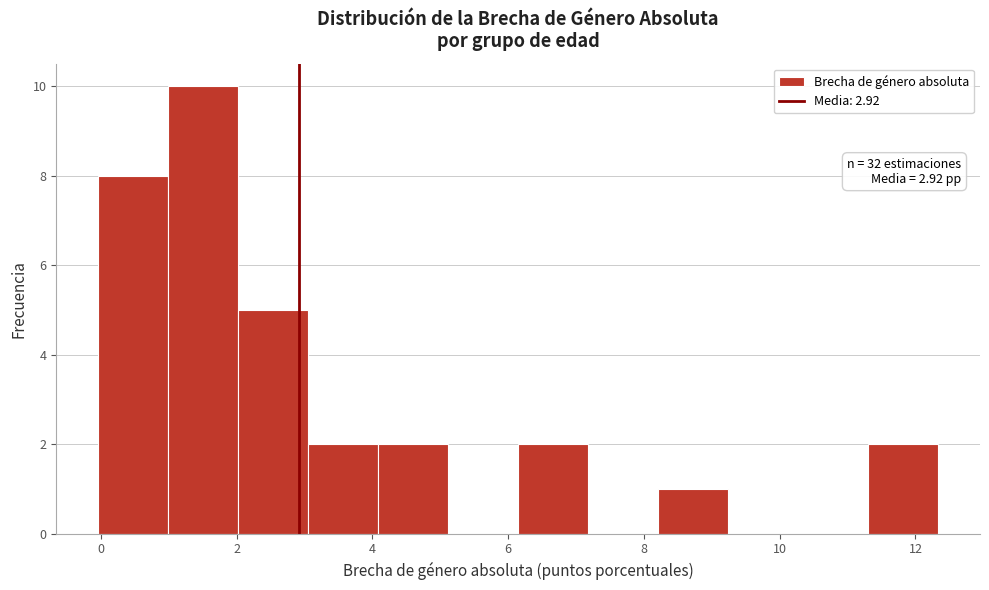

Which range on the x-axis has the tallest bar?

1.0 to 2.0